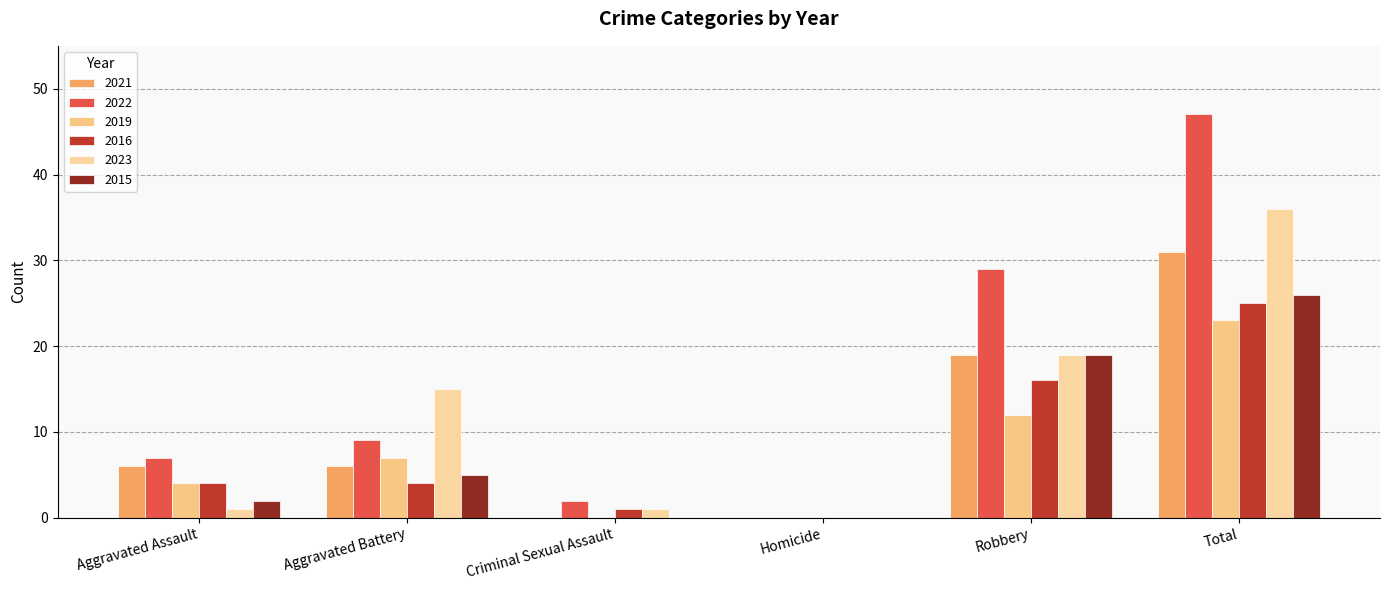

The 2016 series shows 4 at Aggravated Assault. True or false?

True